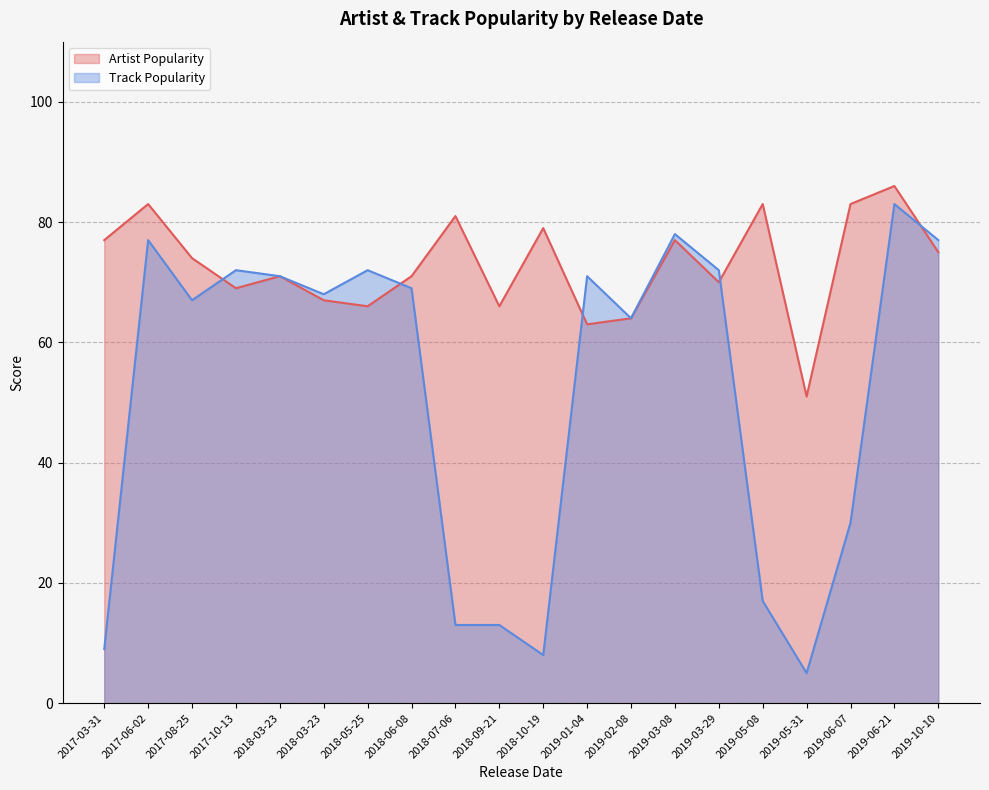

List the series in order of their peak value, lowest first.

Track Popularity, Artist Popularity